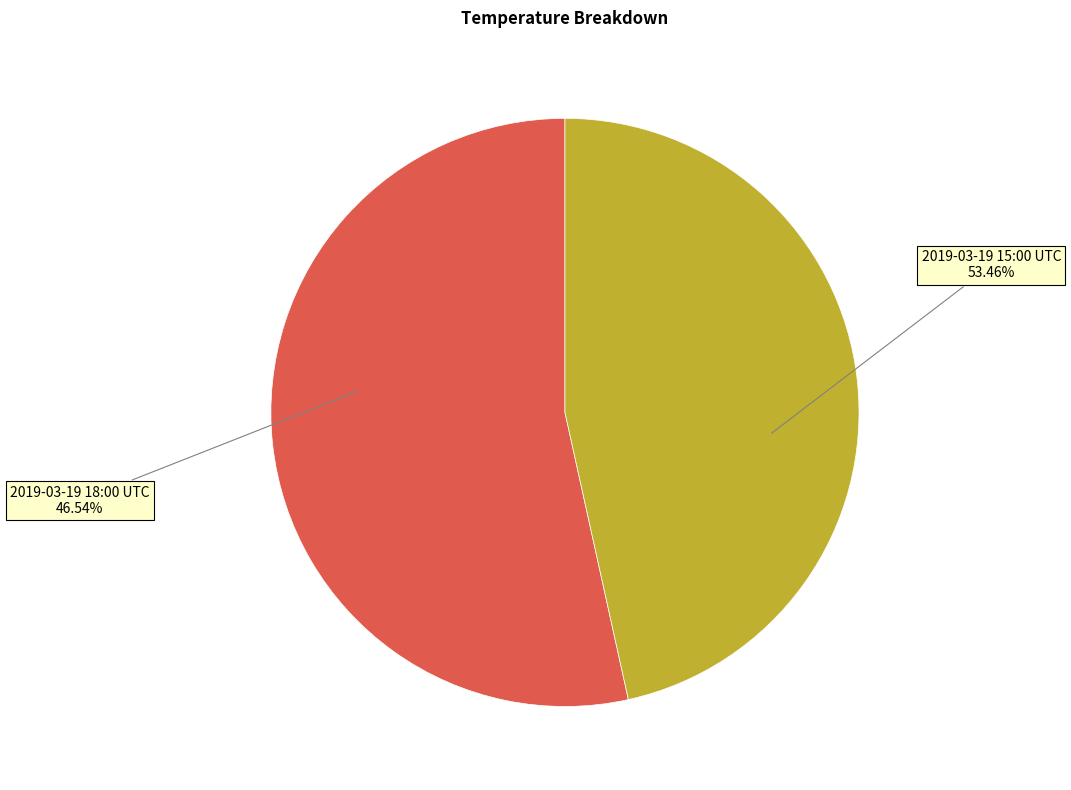

Does any single category account for the majority?

Yes